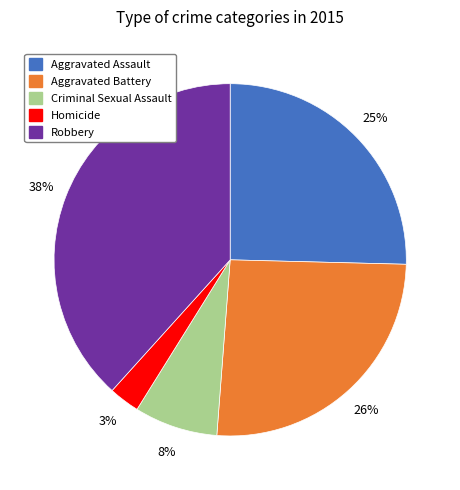

What is the smallest slice in the pie chart?

Homicide